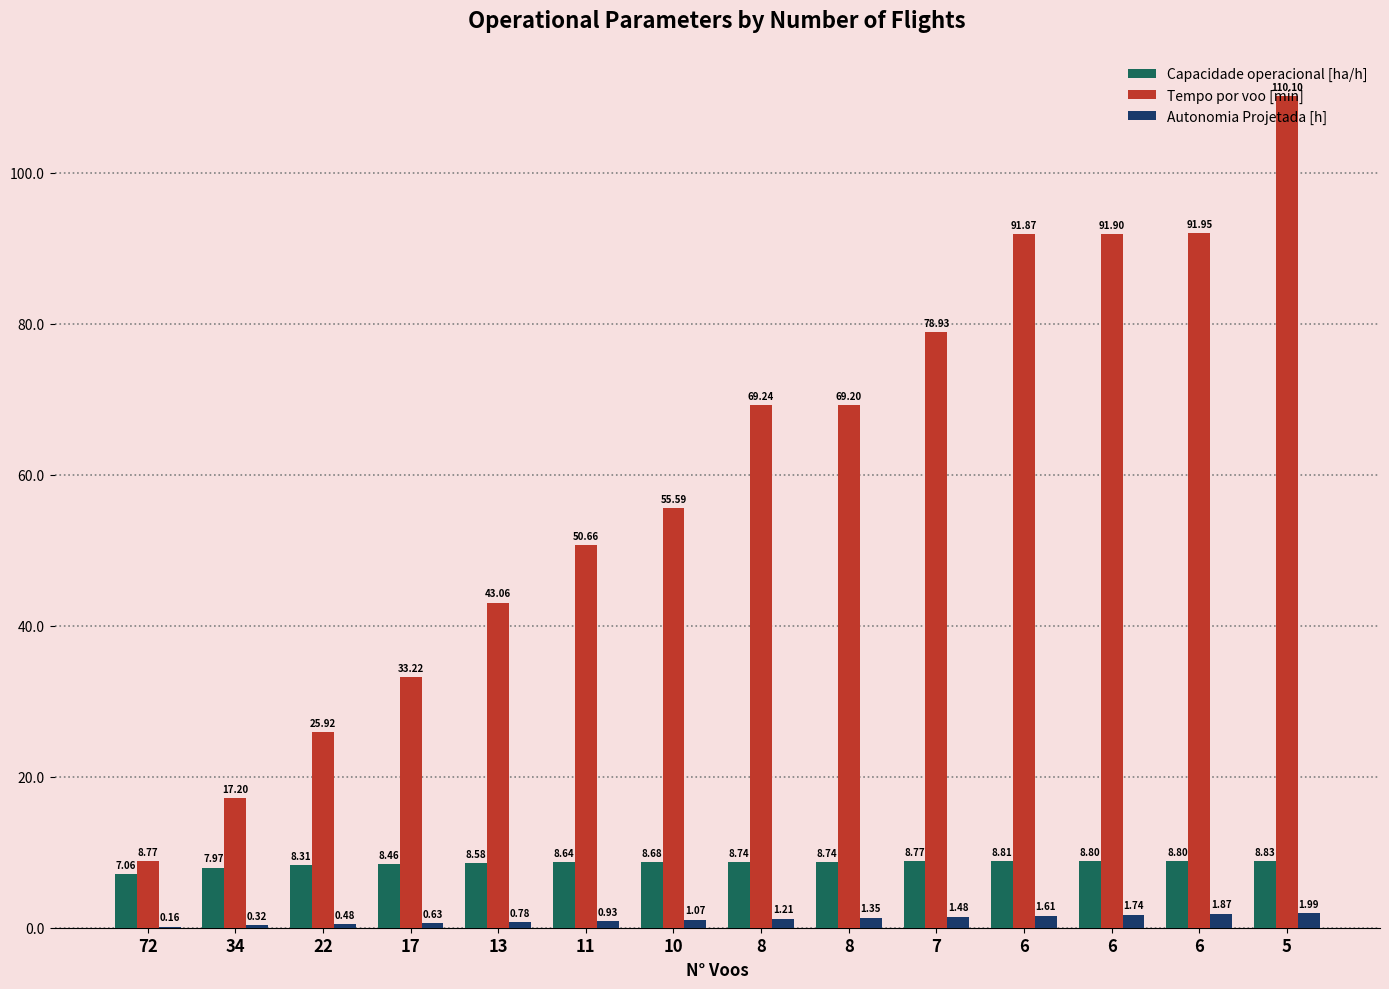

What is the sum of all Tempo por voo [min] values?

837.6